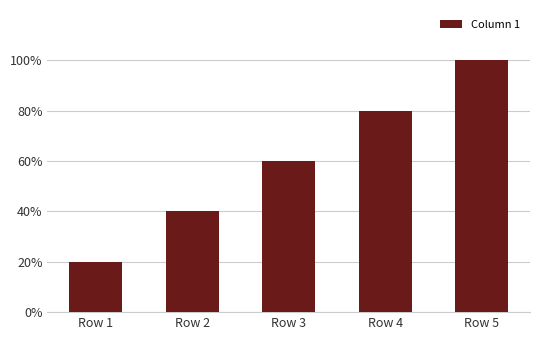

Which category has the highest value across all series?

Row 5